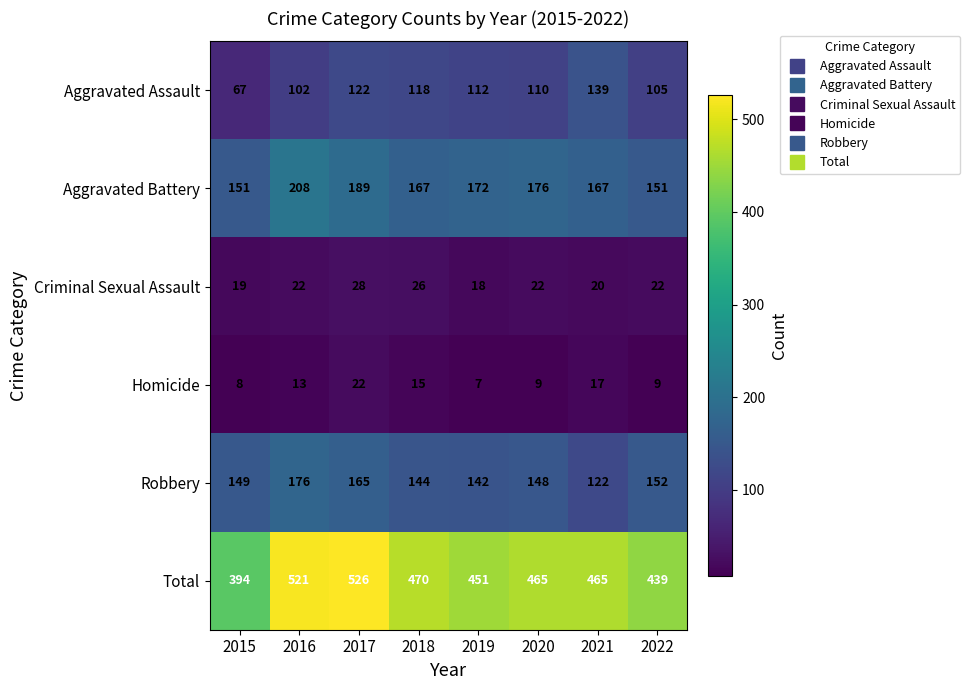

What is the approximate value of Aggravated Battery at 2020?

176